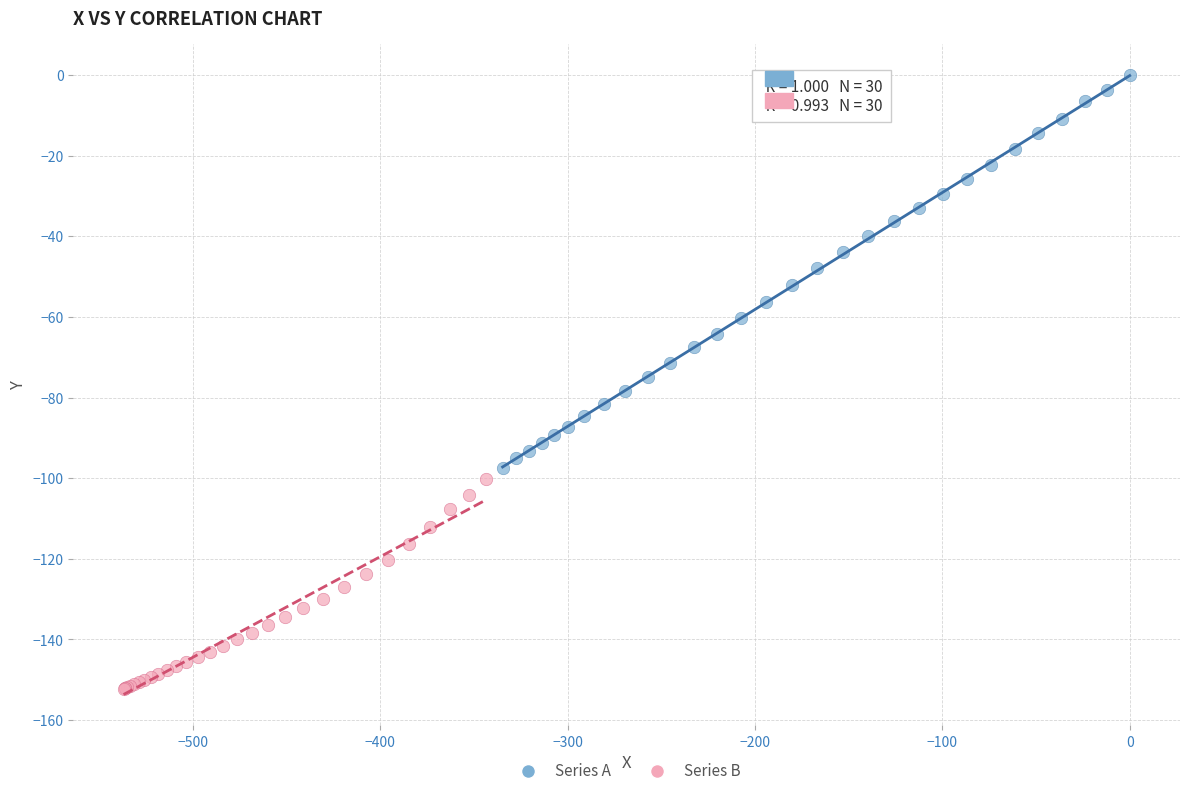

Which series contains the lowest Y value?

Series B